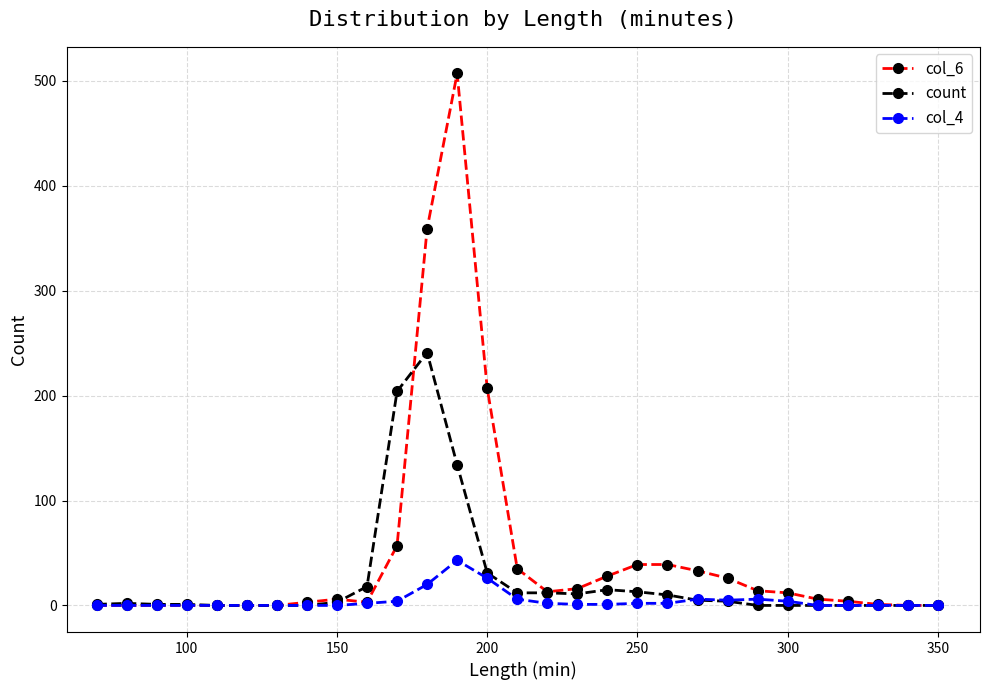

What is the greatest value displayed?

507